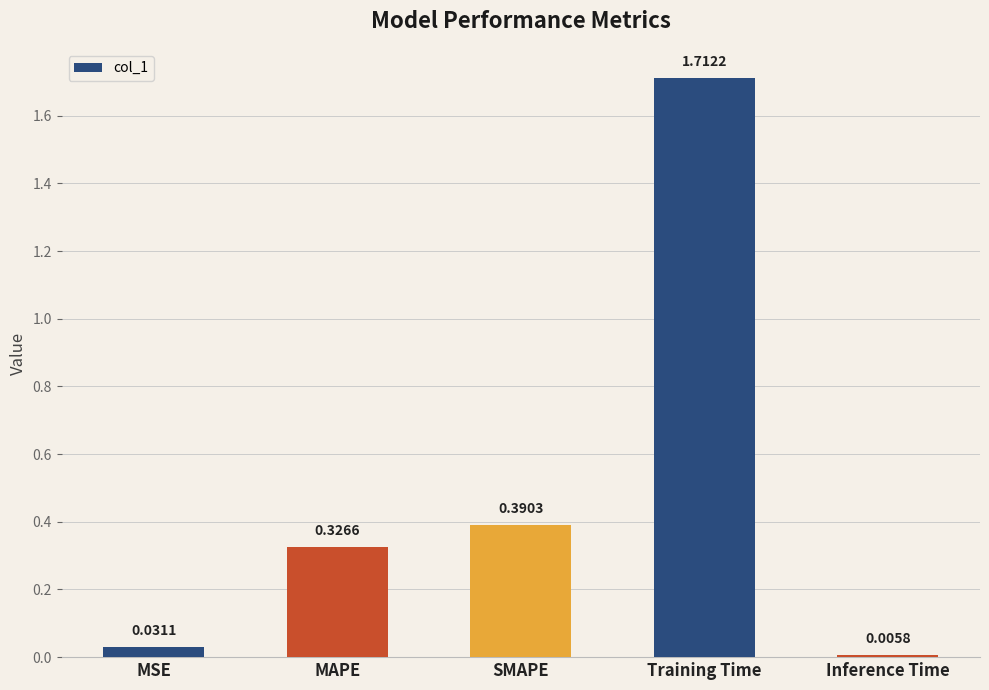

At which category does the chart reach its peak across all series?

Training Time